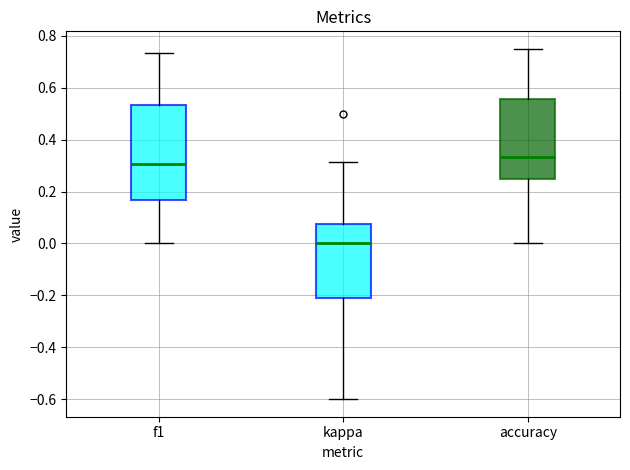

Where is the upper edge of the box for kappa on the y-axis? The values are not printed on the chart, so give them approximately, as read against the axis.

0.08